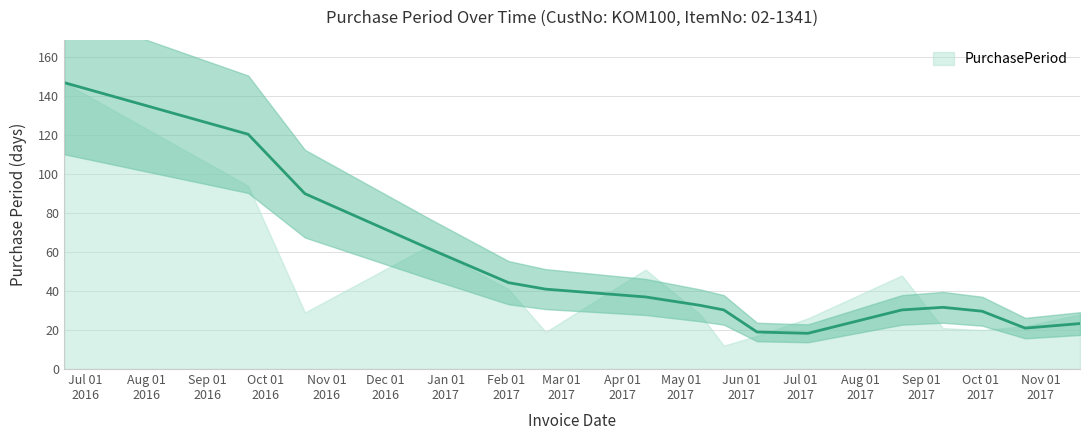

Reading left to right, list all the values displayed in this chart.

147	94	29	63	41	19	51	28	12	17	26	48	21	20	22	28